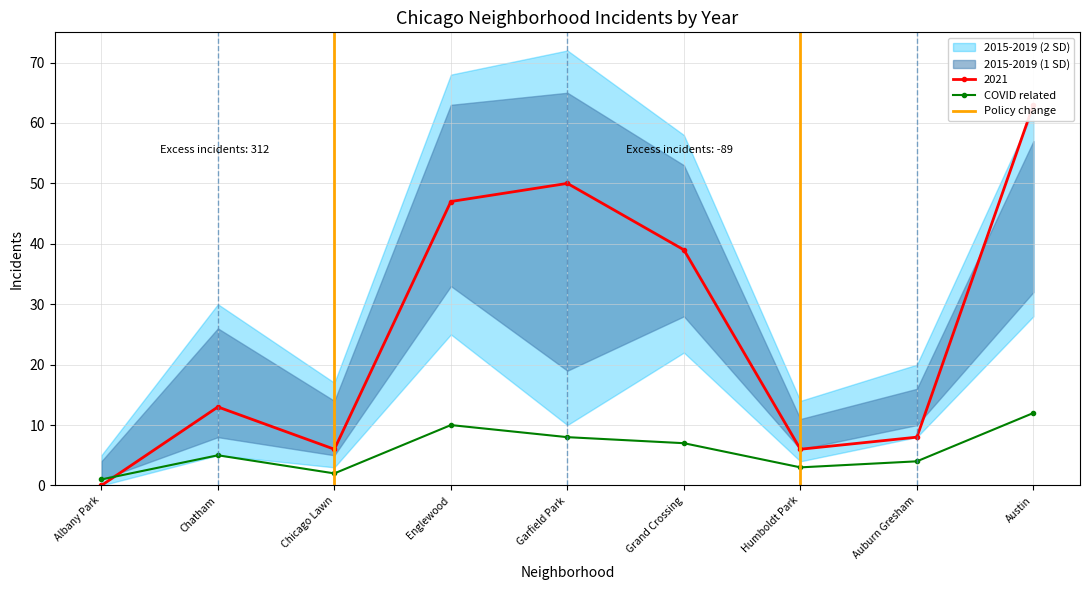

True or false: 2018 has a value of 16 at Auburn Gresham.

True